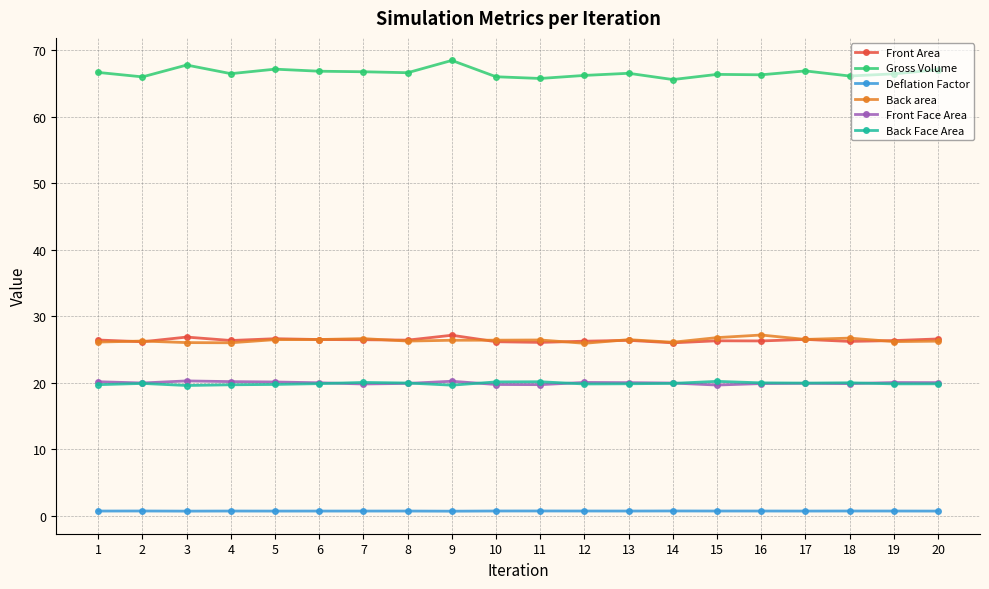

True or false: Front Area and Back area intersect in this chart.

True